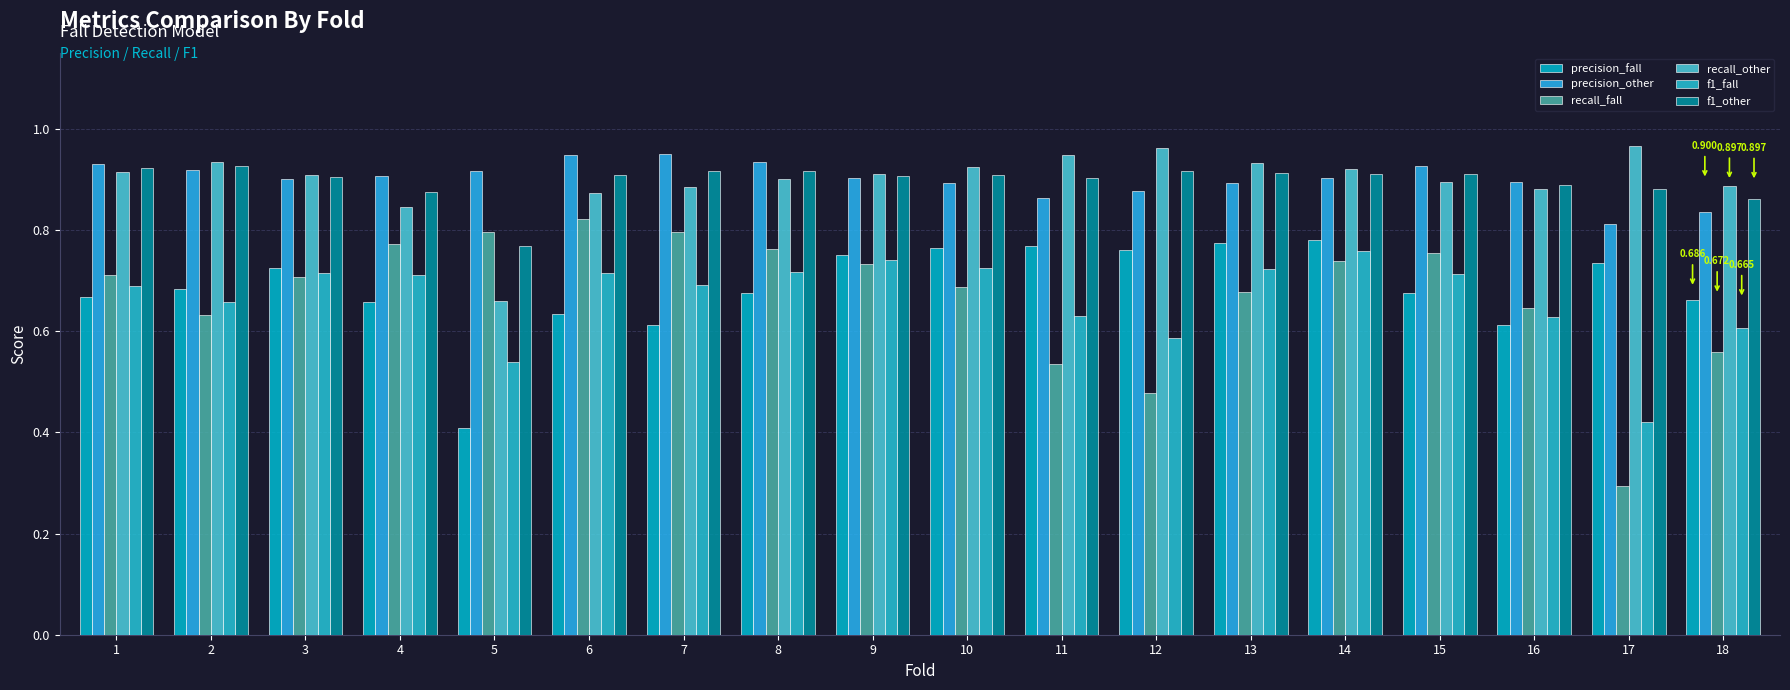

Between 1 and 12, which series saw the biggest shift?

recall_fall